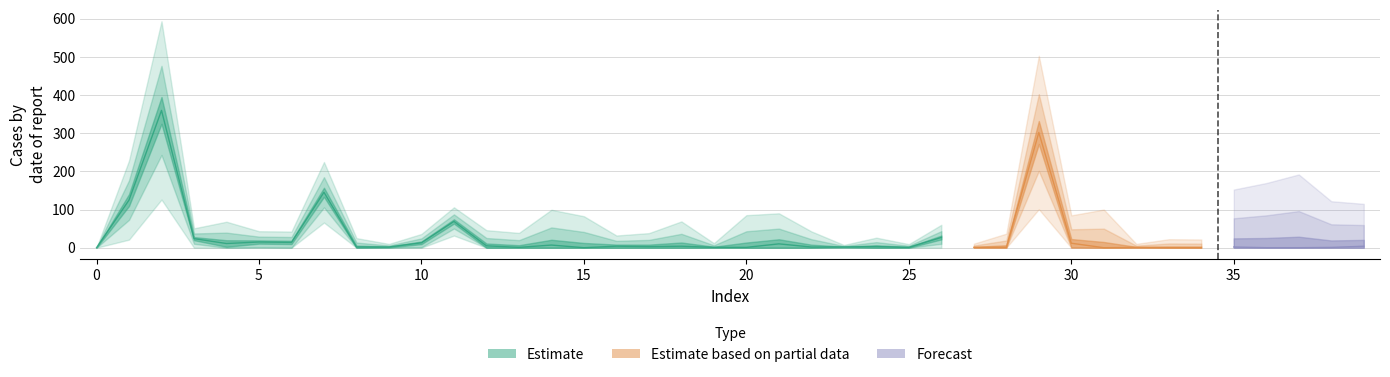

What is the maximum value shown in the chart?

360.0